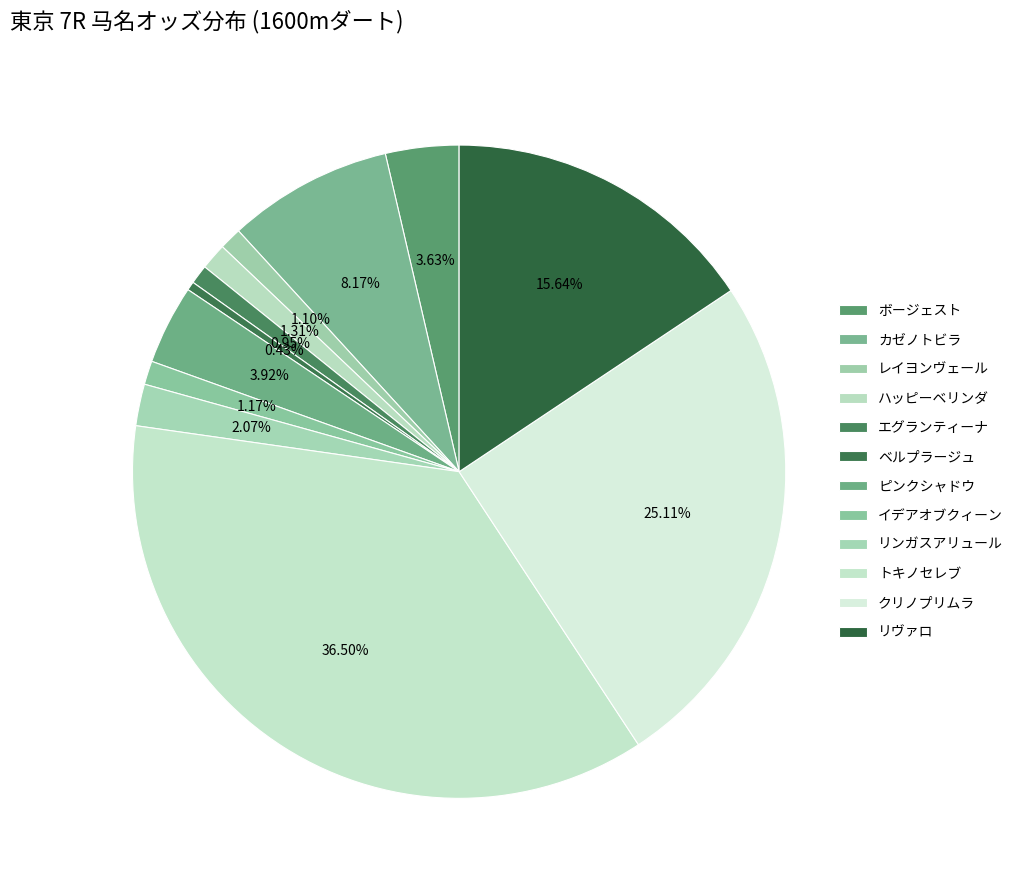

Rank the categories by value from lowest to highest.

ベルプラージュ, エグランティーナ, レイヨンヴェール, イデアオブクィーン, ハッピーベリンダ, リンガスアリュール, ボージェスト, ピンクシャドウ, カゼノトビラ, リヴァロ, クリノプリムラ, トキノセレブ